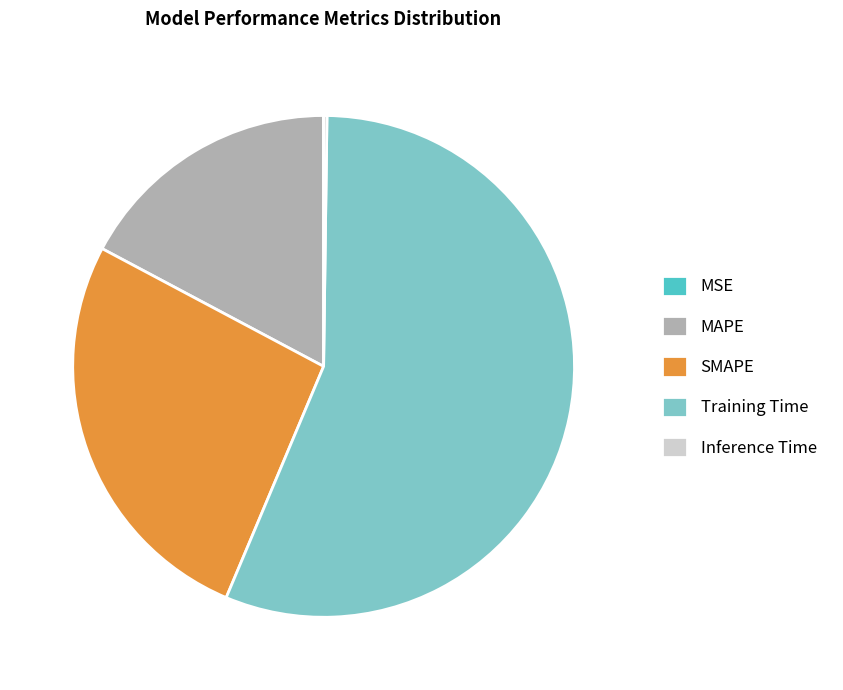

Which category has the biggest portion of the pie?

Training Time